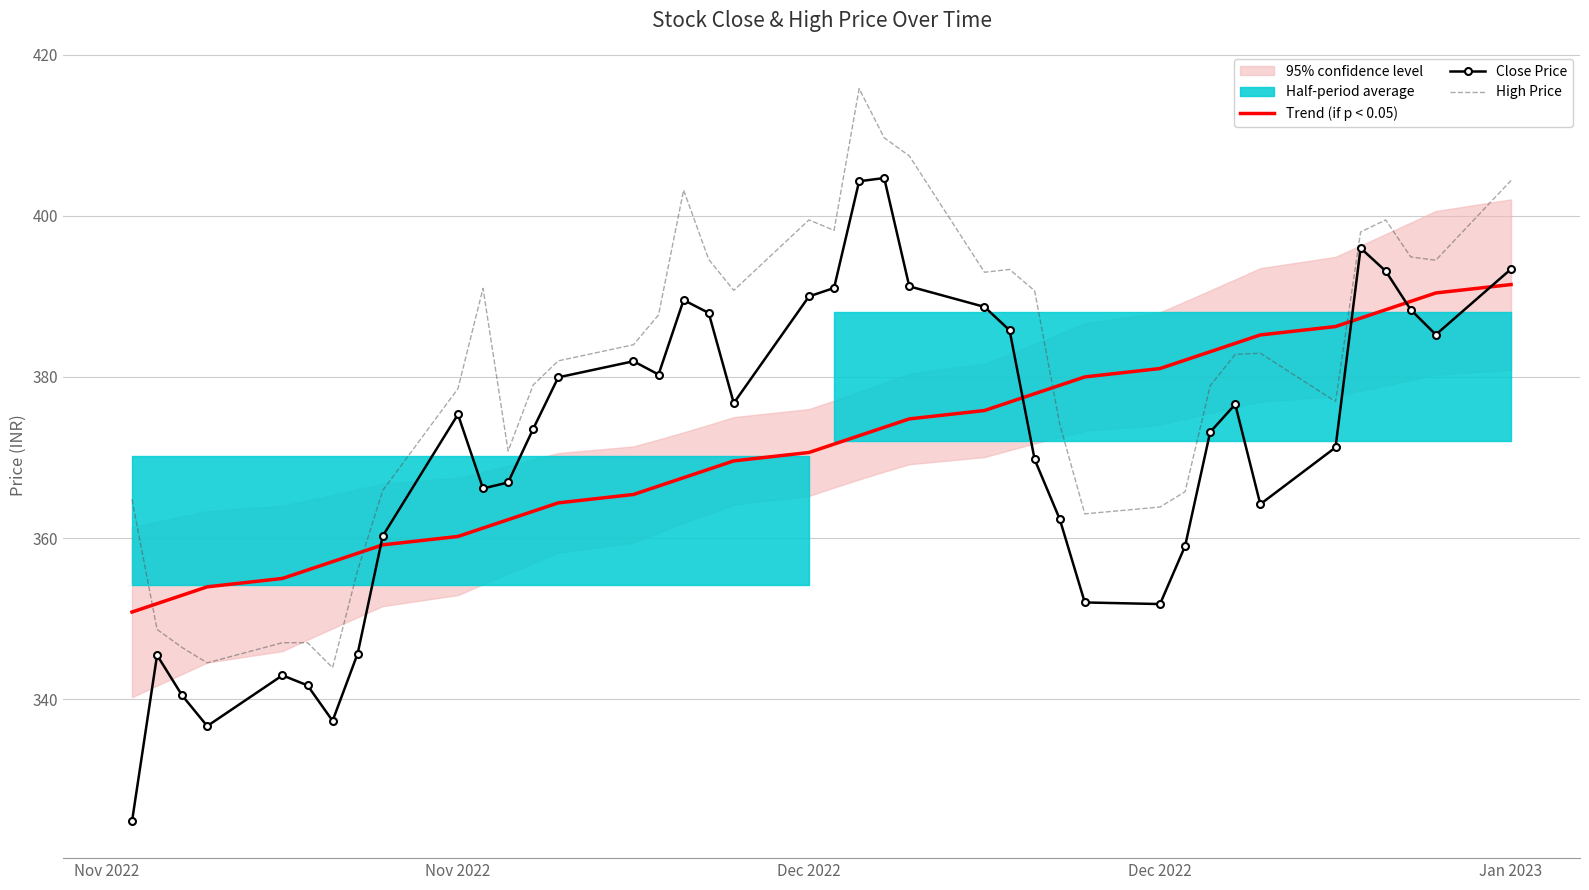

Which category has the lowest value in the Trend (if p < 0.05) series?

Nov 2022